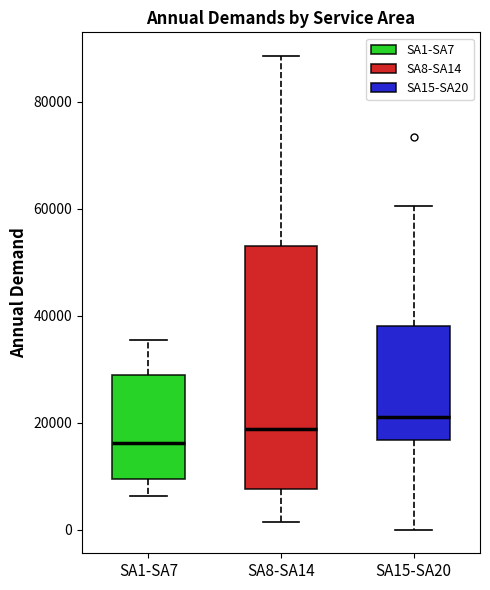

Reading left to right, read every box against the y-axis: the position of its median line, the range the box covers, and the ends of its whiskers. The values are not printed on the chart, so give them approximately, as read against the axis.

SA1-SA7: median 16000, box 10000 to 28000, whiskers 6000 to 36000
SA8-SA14: median 18000, box 8000 to 54000, whiskers 2000 to 88000
SA15-SA20: median 22000, box 16000 to 38000, whiskers 0 to 60000